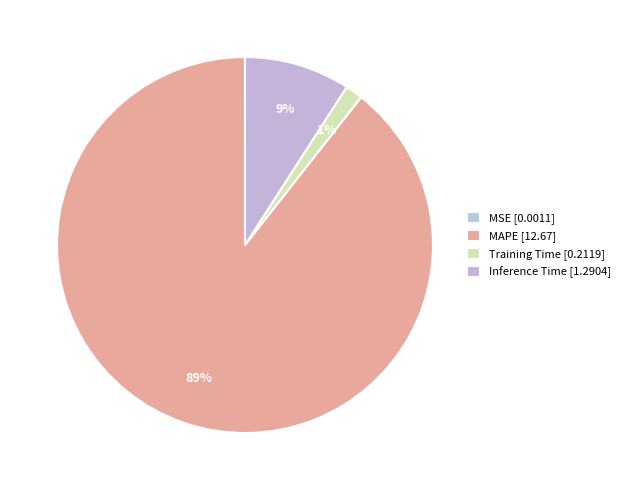

What is the total percentage of Inference Time and Training Time?

10.6%